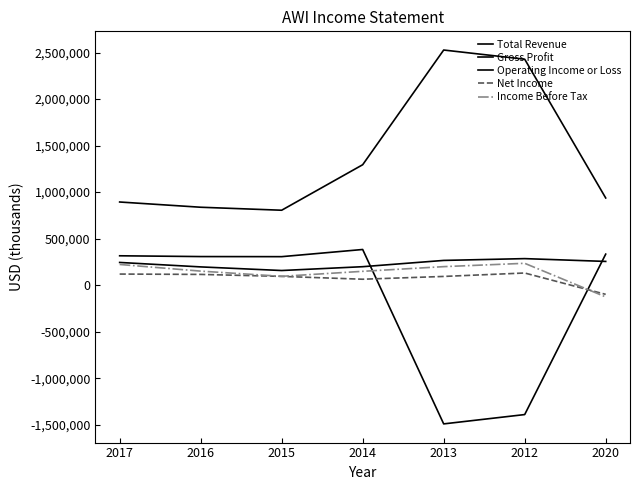

Reading left to right, extract all data points from this chart.

Total Revenue: 2017=893600	2016=837300	2015=805100	2014=1294300	2013=2527400	2012=2428700	2020=936900
Gross Profit: 2017=315400	2016=307000	2015=306000	2014=383100	2013=-1491800	2012=-1391600	2020=333100
Operating Income or Loss: 2017=243800	2016=195900	2015=157000	2014=198100	2013=265600	2012=284900	2020=254800
Net Income: 2017=118900	2016=115200	2015=94000	2014=63400	2013=93400	2012=130300	2020=-99200
Income Before Tax: 2017=222100	2016=150600	2015=94600	2014=148400	2013=198700	2012=234600	2020=-126700